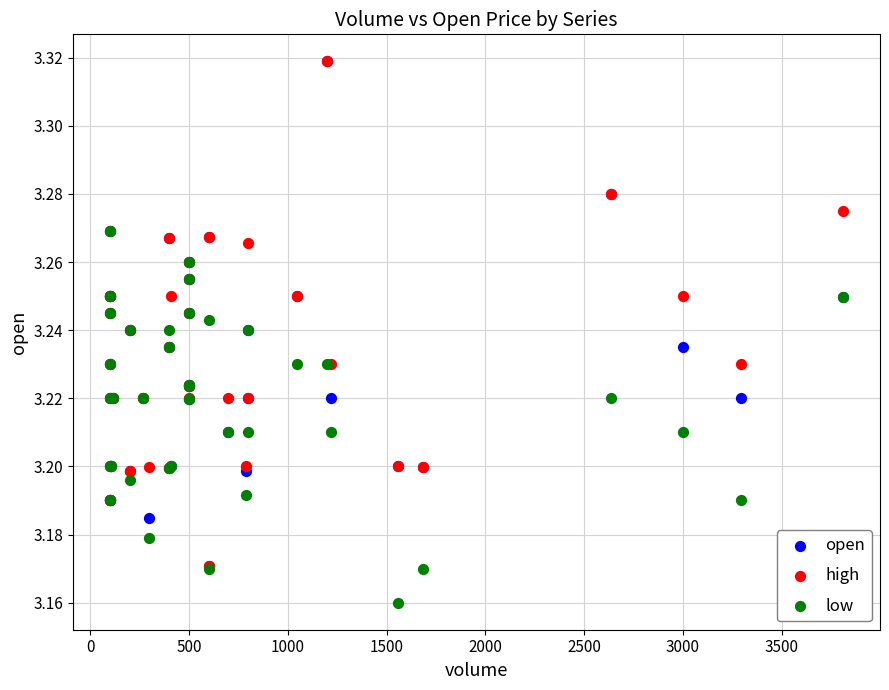

What are all the series names shown in the legend?

open, high, low